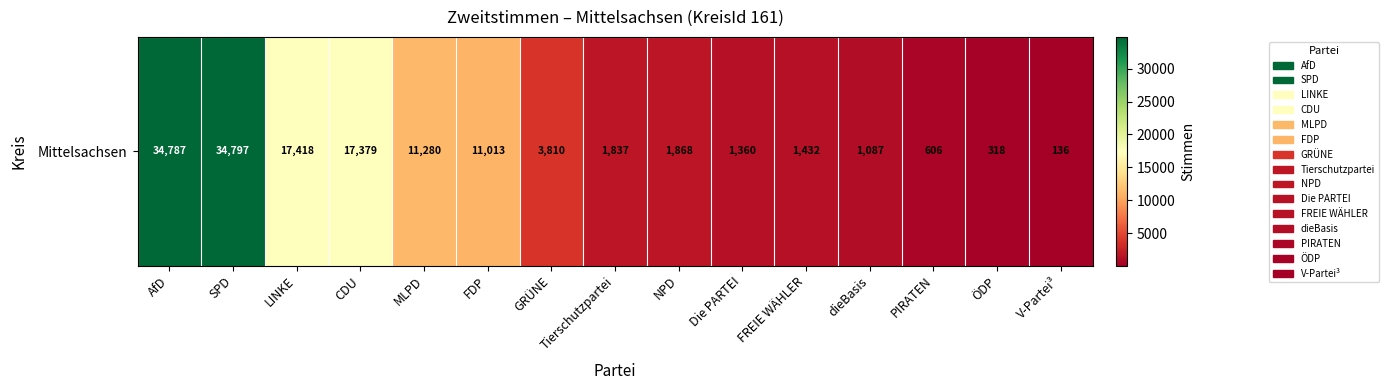

Between FREIE WÄHLER and AfD, which is larger?

AfD